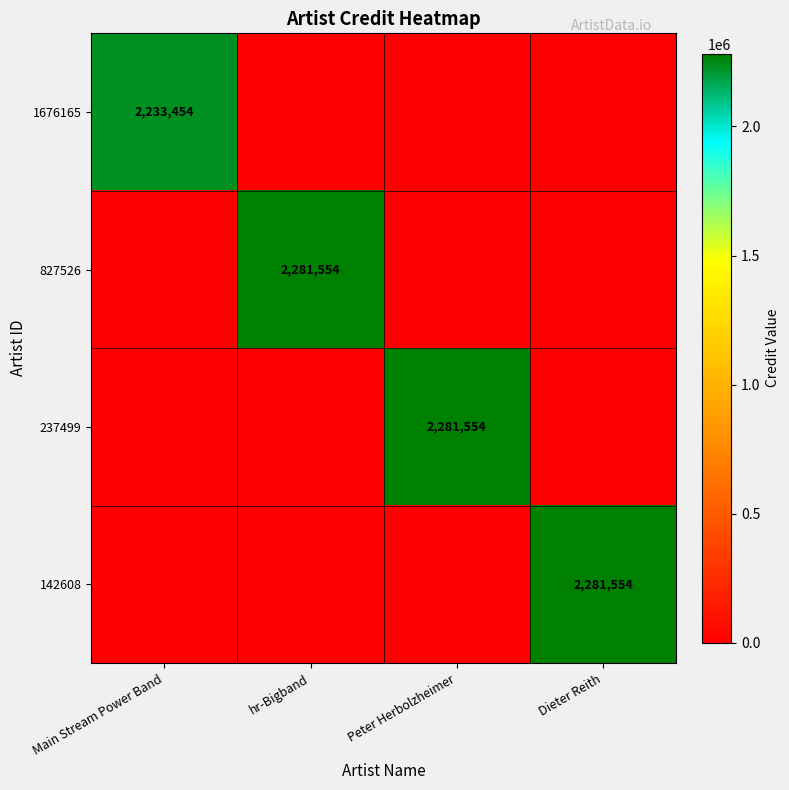

The value of 1676165 at Main Stream Power Band is 3617473. True or false?

False